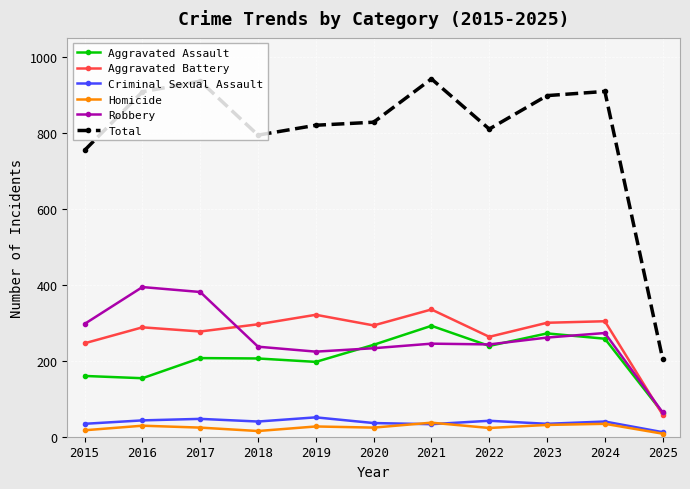

True or false: Criminal Sexual Assault has more than 1 interior local peaks.

True